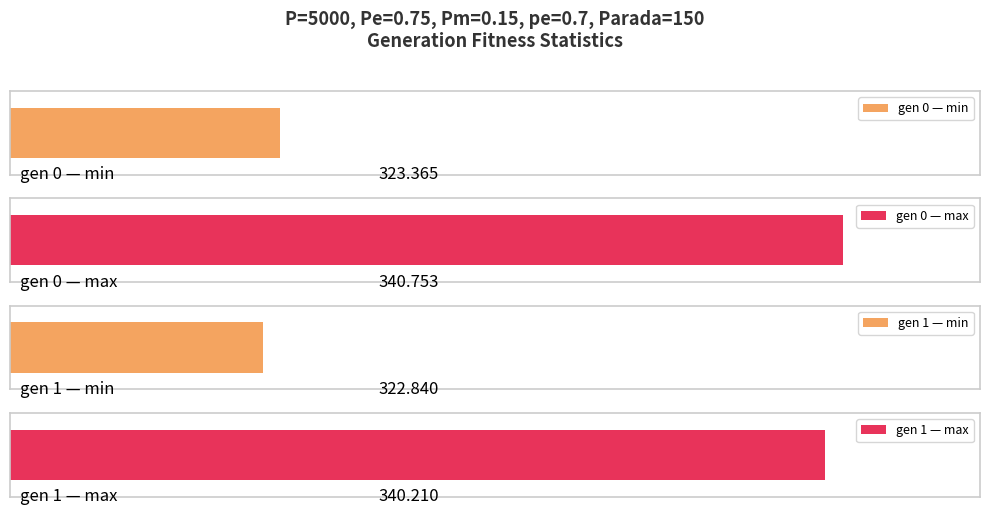

Where is min nearest to the value 323?

gen 1